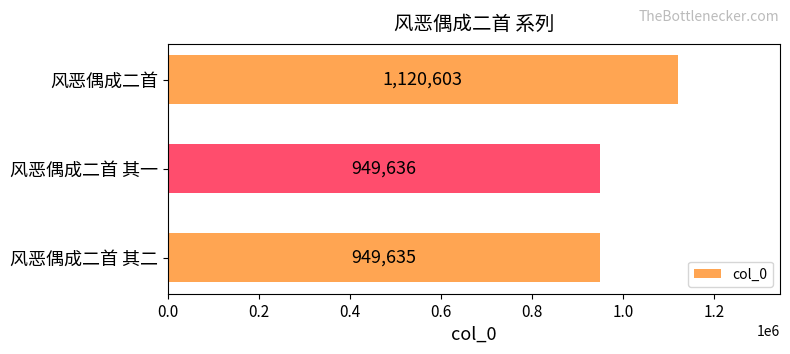

Does the chart contain stacked bars?

No